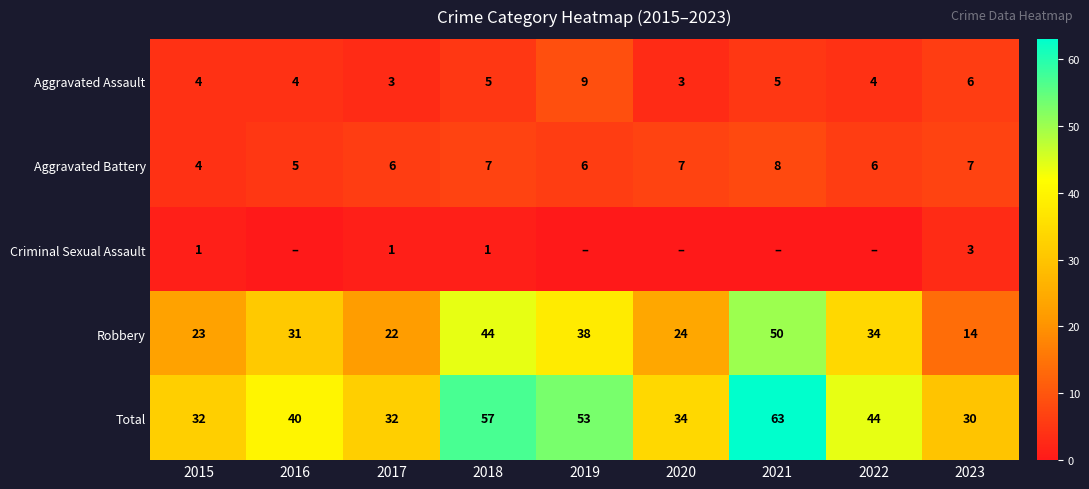

What is the difference between the second highest and second lowest values in the Robbery series?

22